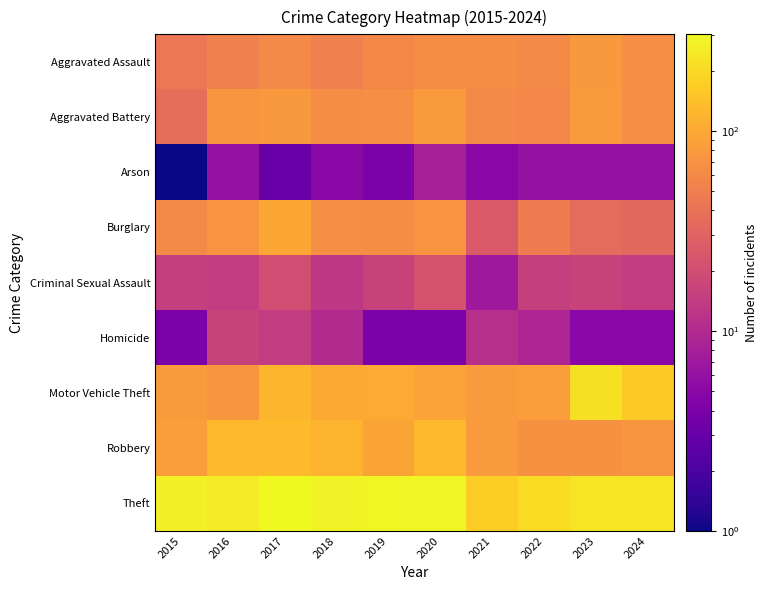

How many series are shown in this chart?

9